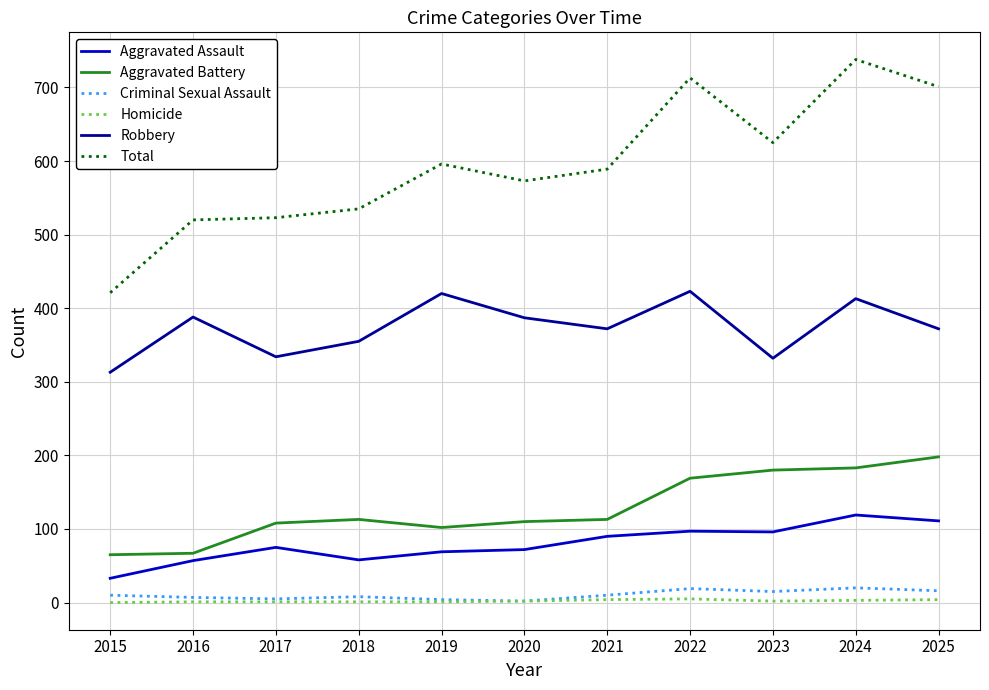

Is this an area chart (filled region under the line)?

No